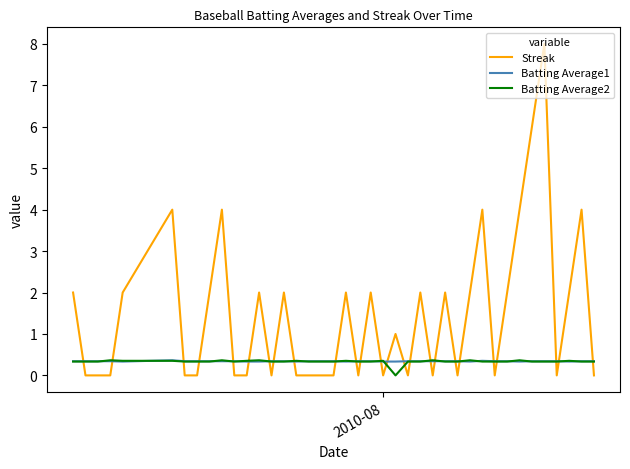

Which series has the widest spread of values?

Streak